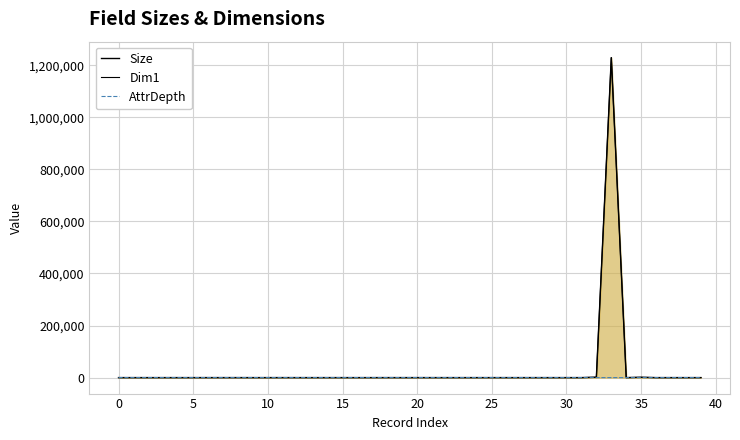

The value of Size at 29 is 1. True or false?

True